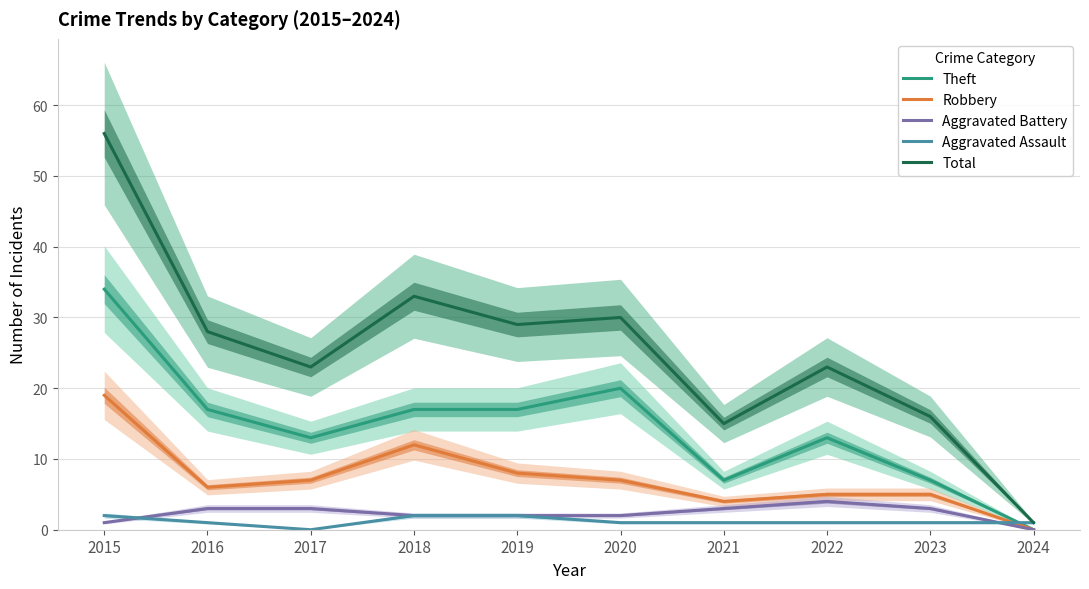

How many lines are shown in the chart?

5